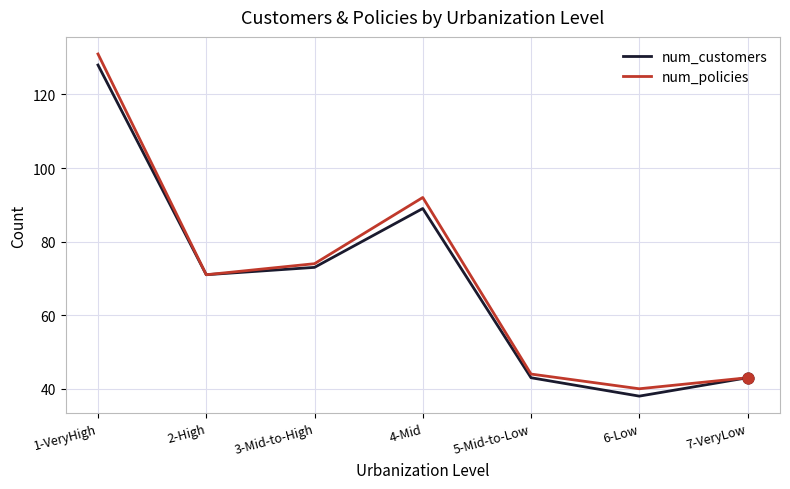

What are all the series names shown in the legend?

num_customers, num_policies